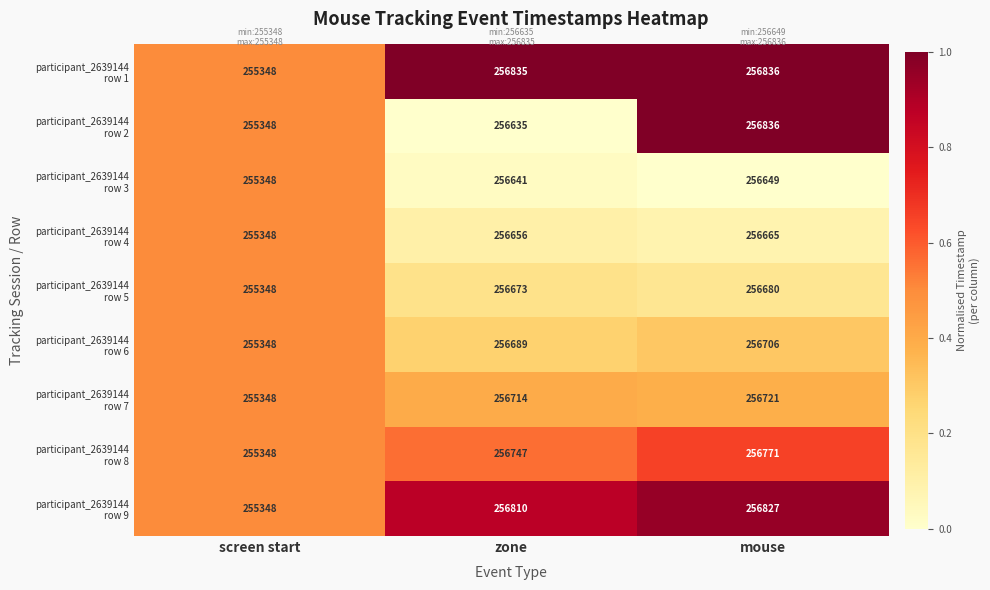

What is the spread (max minus min) of values at mouse?

187